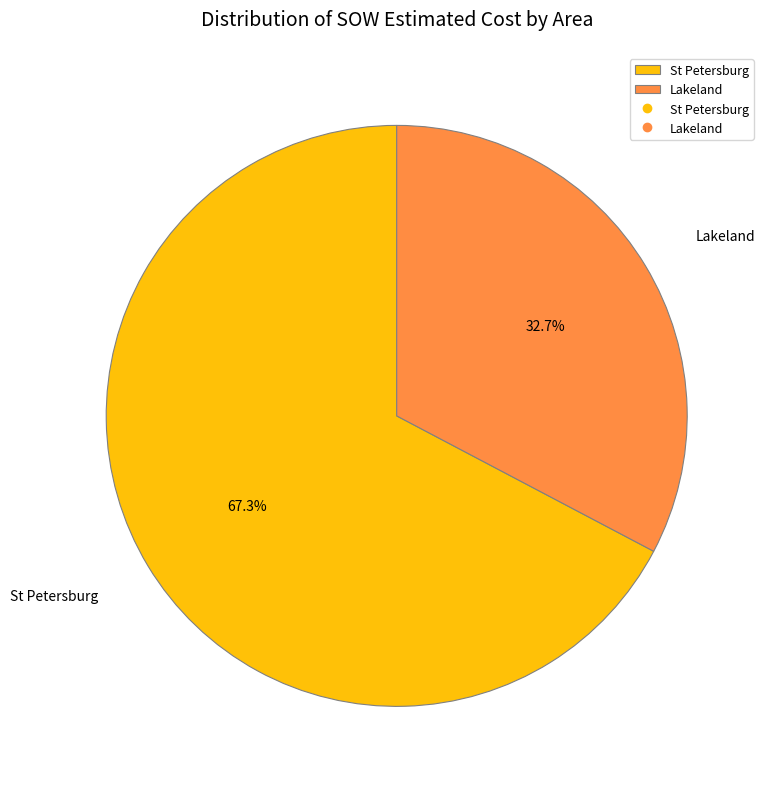

What percentage do Lakeland and St Petersburg together represent?

100.0%